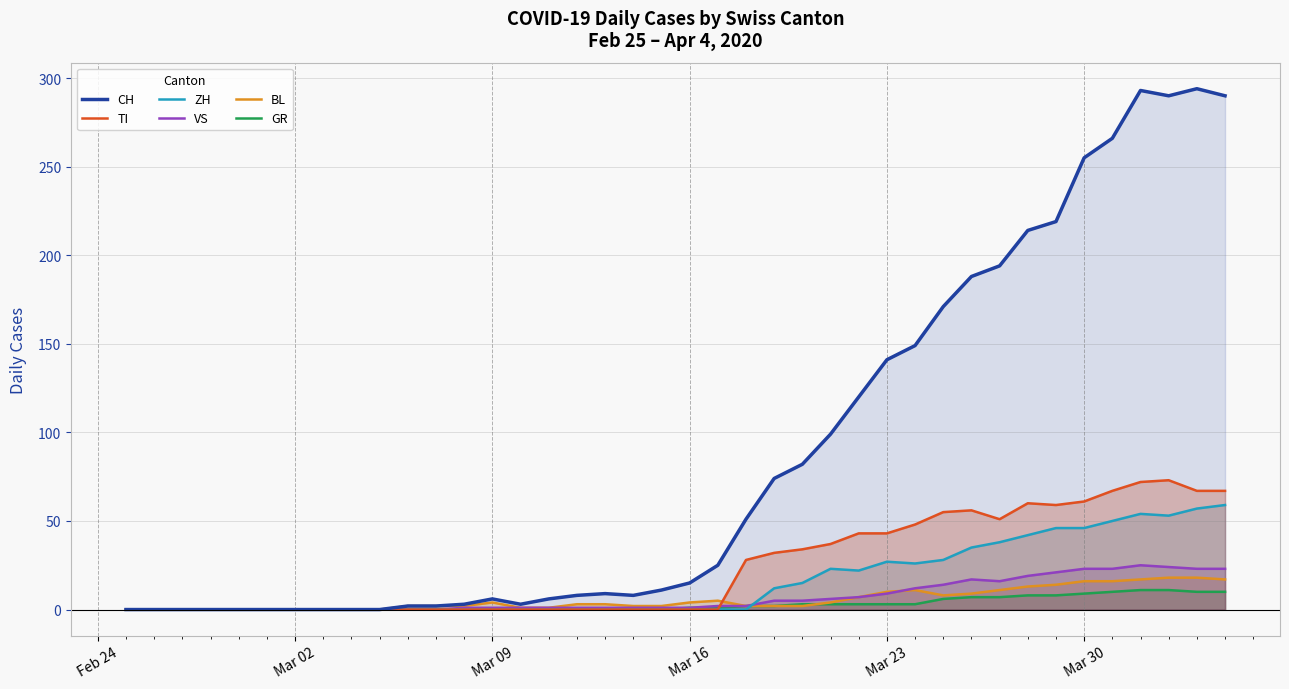

How many data points in GR are above 1?

18